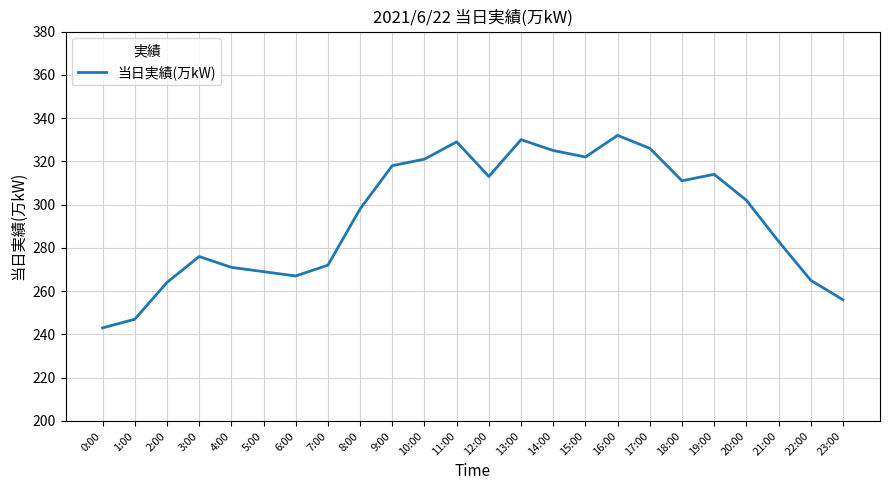

Which has a higher value, 7:00 or 14:00?

14:00